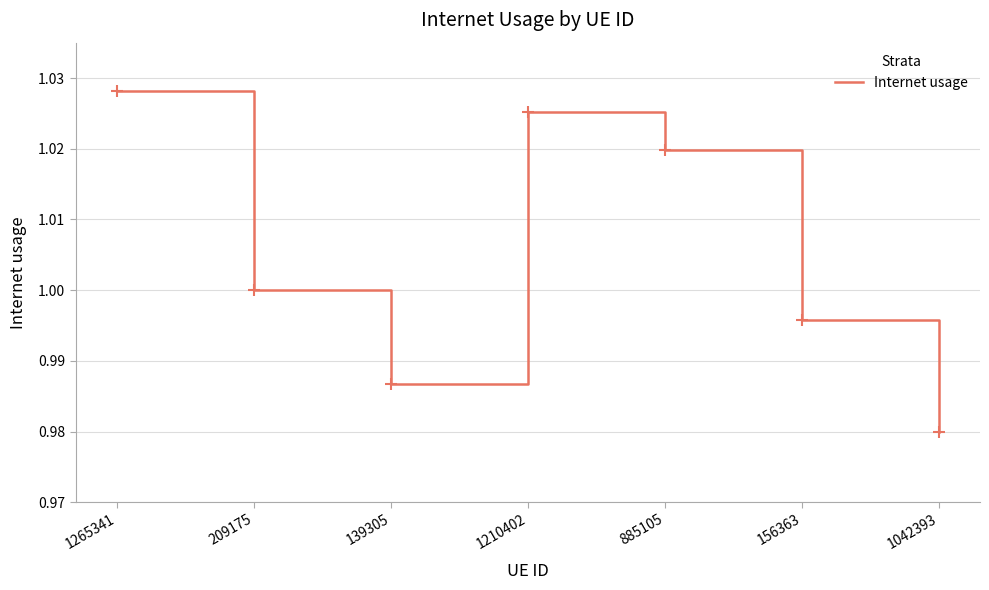

Which has a higher value, 885105 or 139305?

885105